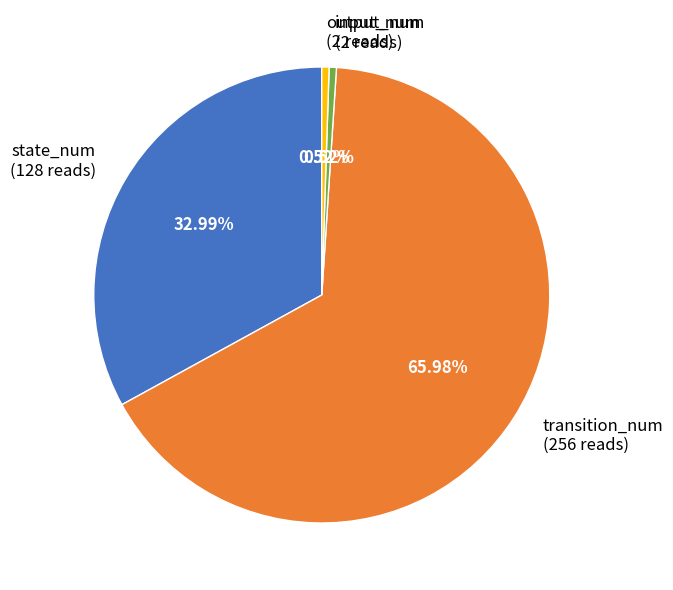

What is the largest slice in the pie chart?

transition_num